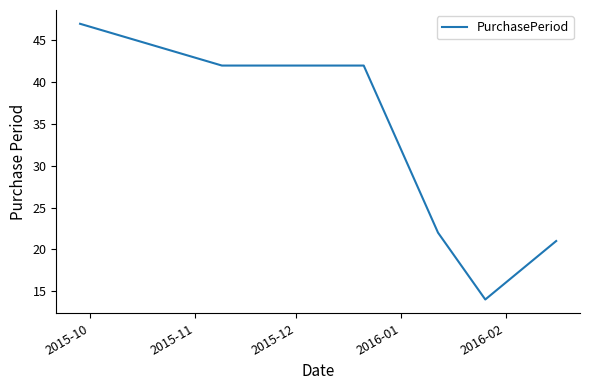

True or false: there are more than 1 points higher than both neighbors.

False